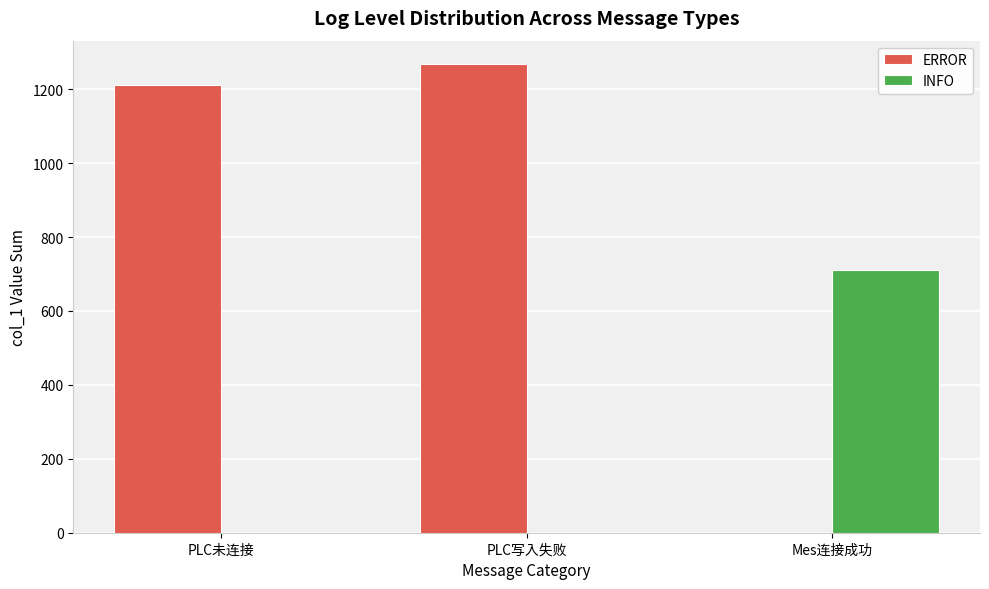

At which label is ERROR closest to 634?

PLC未连接